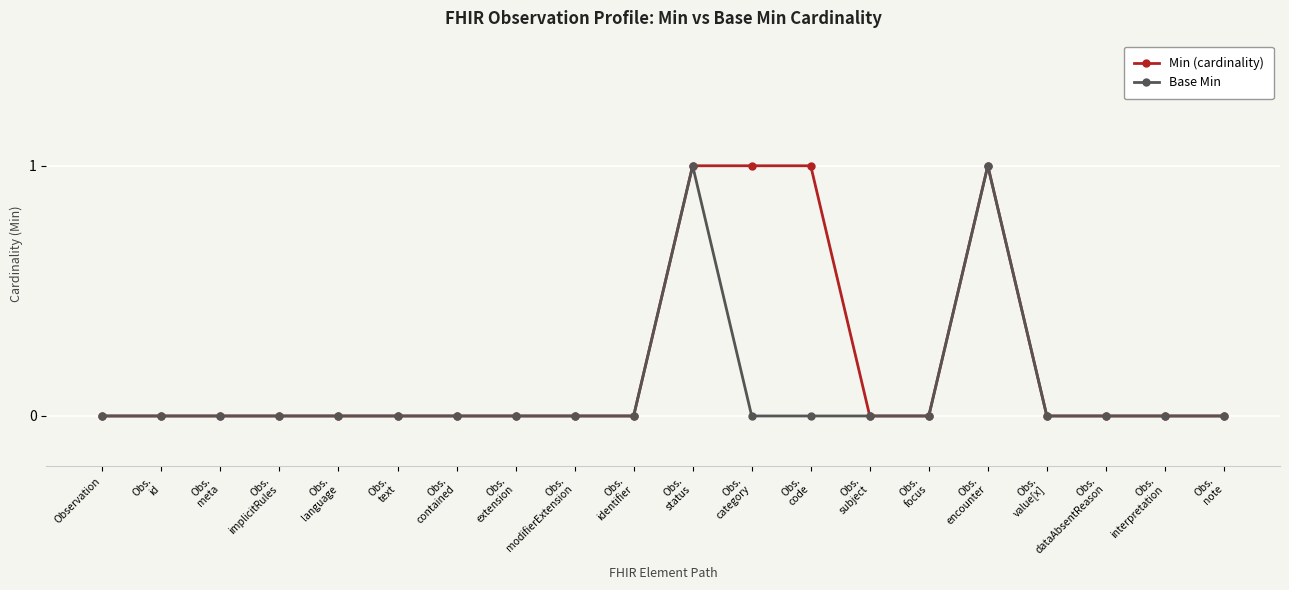

What are all the series names shown in the legend?

Min (cardinality), Base Min